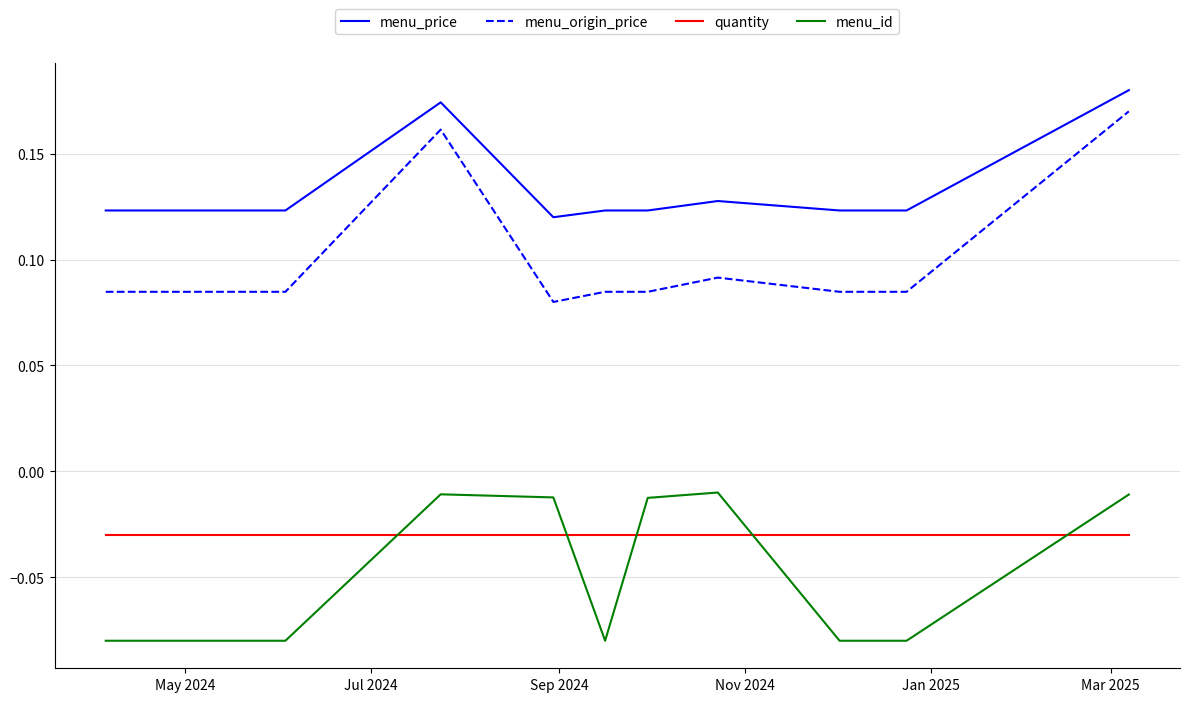

At how many categories does at least one series exceed 0?

10